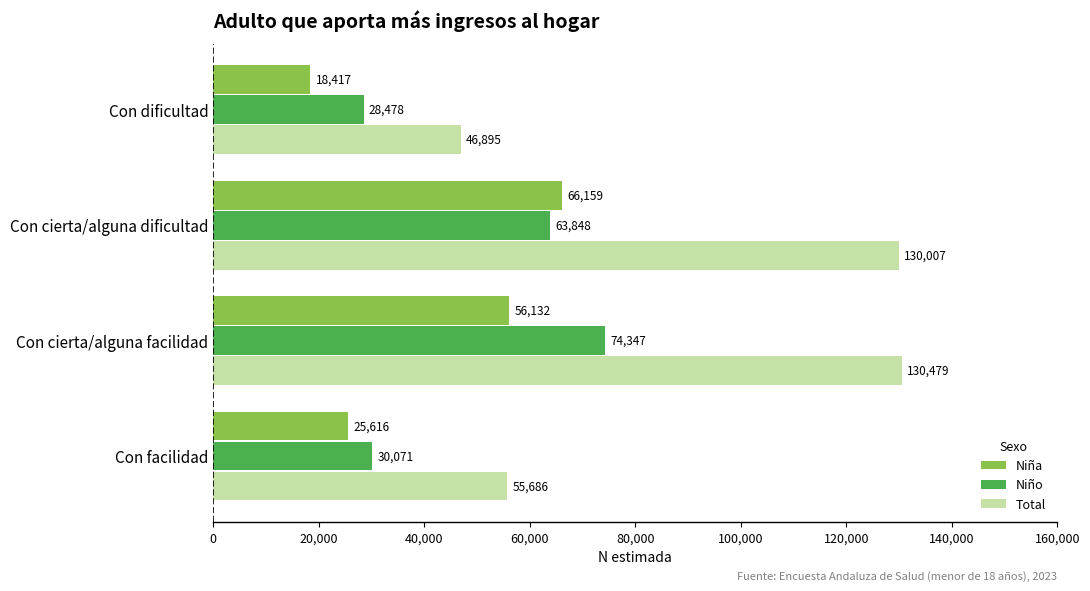

Which series has the largest range (max minus min)?

Total